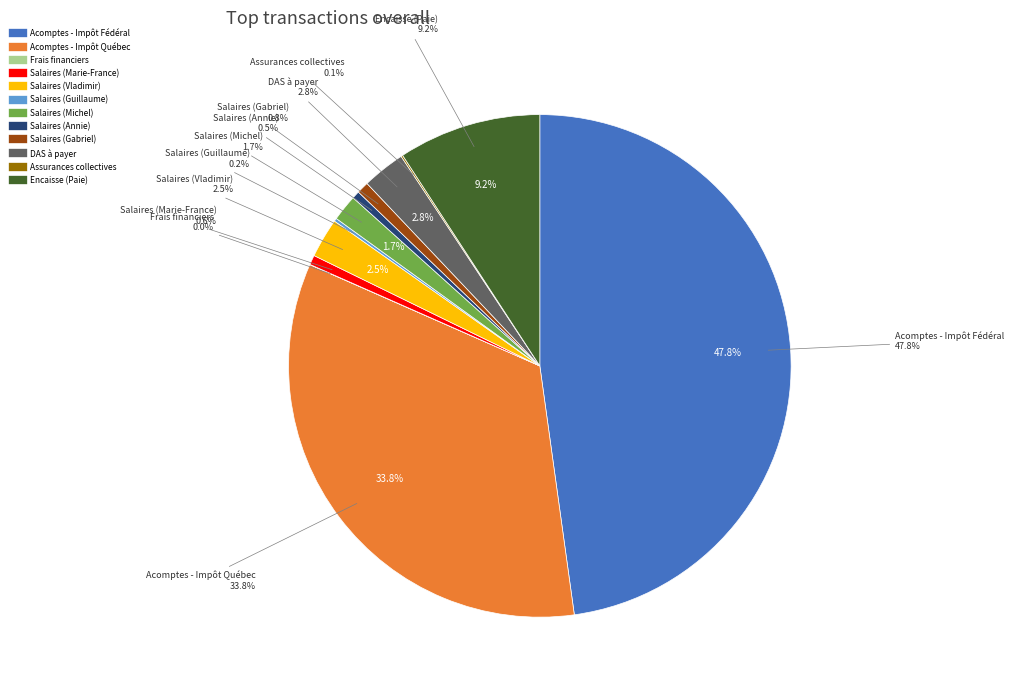

Rank the categories by value from highest to lowest.

Acomptes - Impôt Fédéral, Acomptes - Impôt Québec, Encaisse (Paie), DAS à payer, Salaires (Vladimir), Salaires (Michel), Salaires (Gabriel), Salaires (Marie-France), Salaires (Annie), Salaires (Guillaume), Assurances collectives, Frais financiers